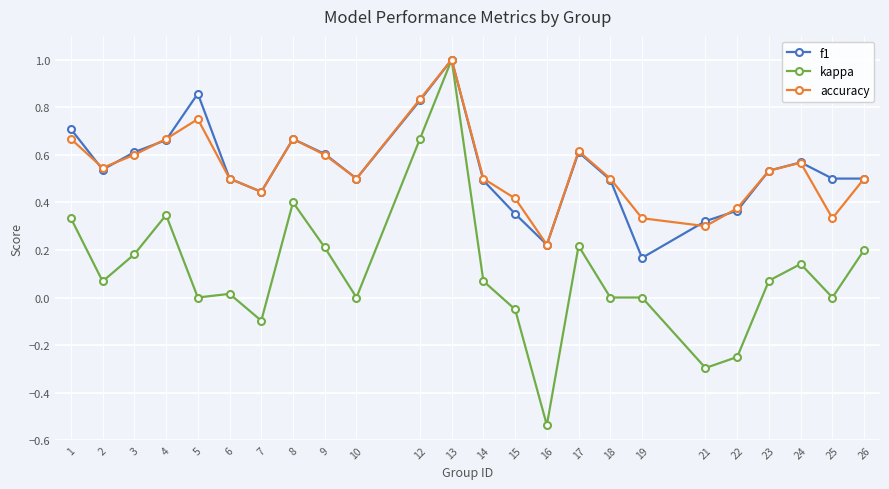

Between 8 and 15, which series saw the biggest shift?

kappa